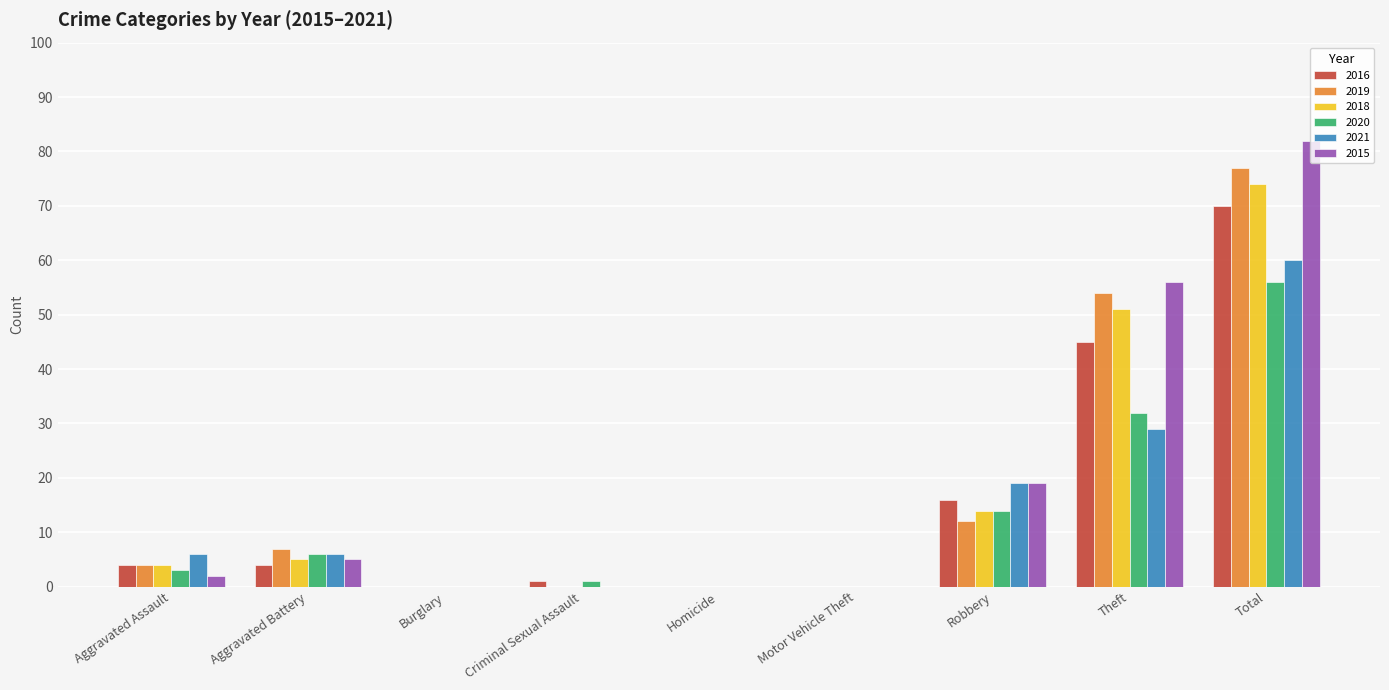

Where is 2019 nearest to the value 38?

Theft